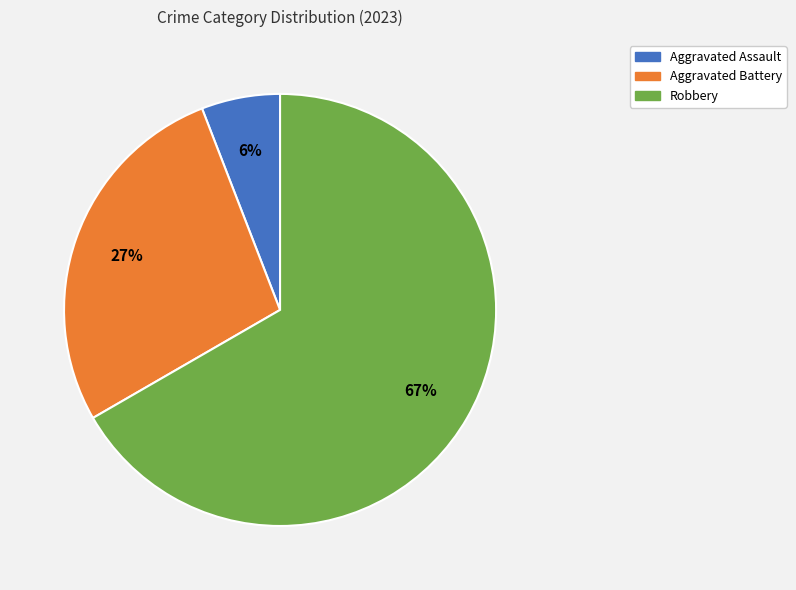

Which category has the biggest portion of the pie?

Robbery